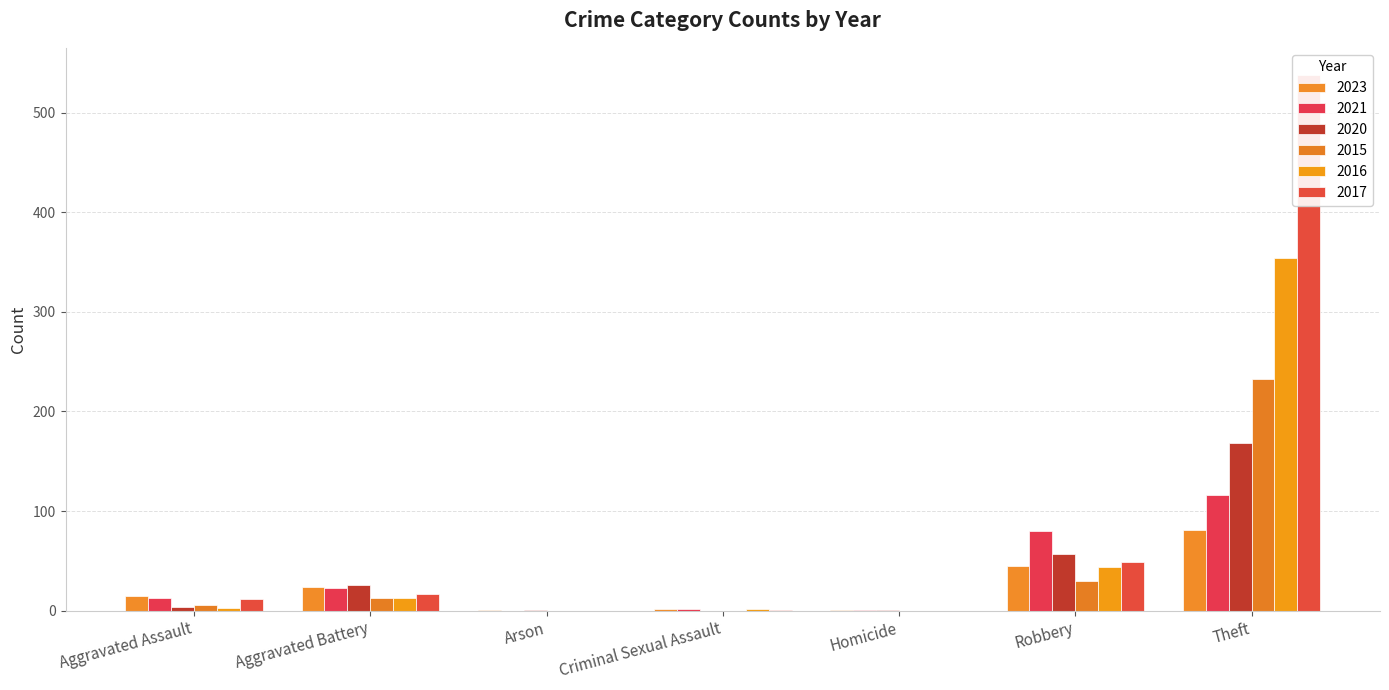

The value of 2021 at Arson is 53. True or false?

False